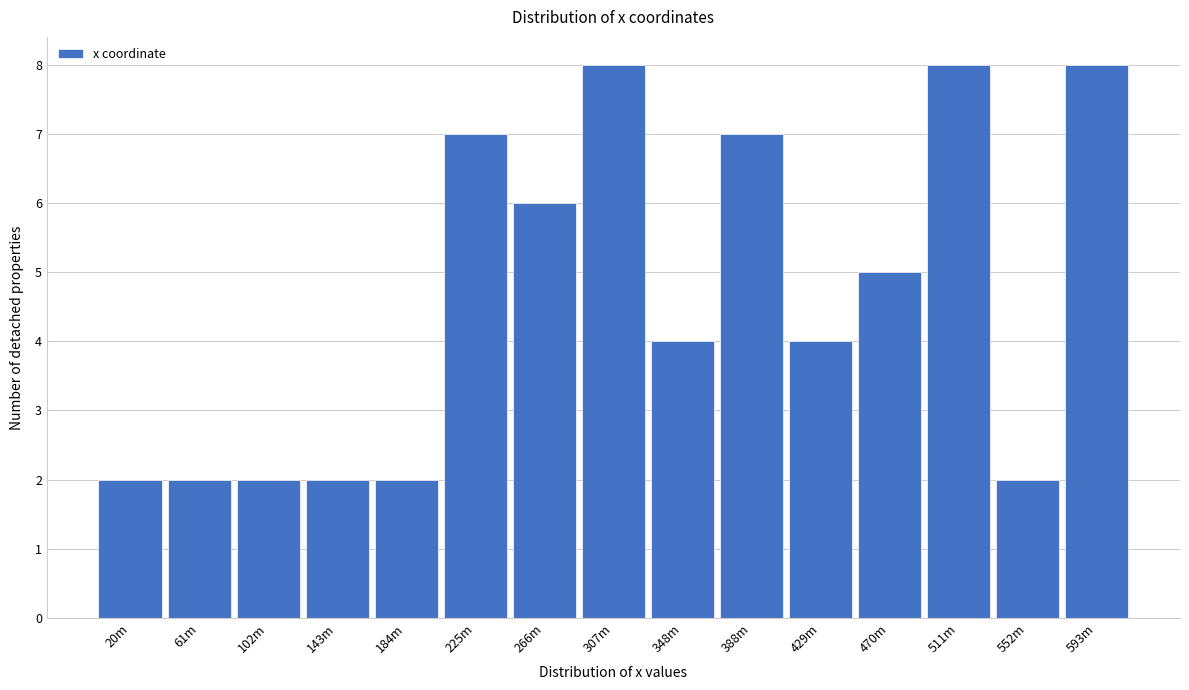

Reading left to right, transcribe all the data shown in this chart.

20m=2	61m=2	102m=2	143m=2	184m=2	225m=7	266m=6	307m=8	348m=4	388m=7	429m=4	470m=5	511m=8	552m=2	593m=8